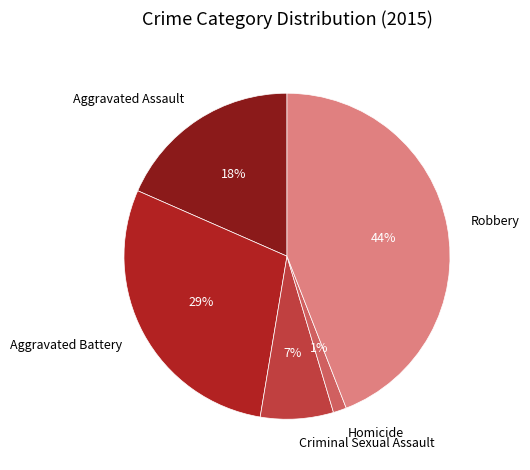

Between Aggravated Assault and Aggravated Battery, which is larger?

Aggravated Battery